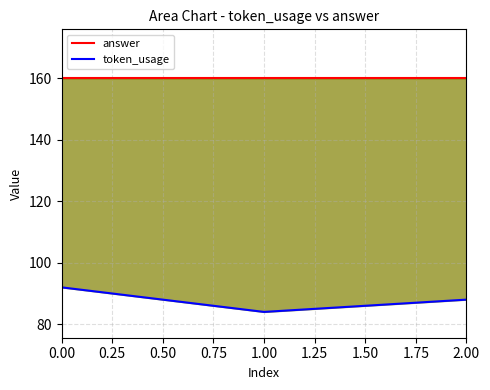

List the series in order of their overall mean, highest first.

answer, token_usage